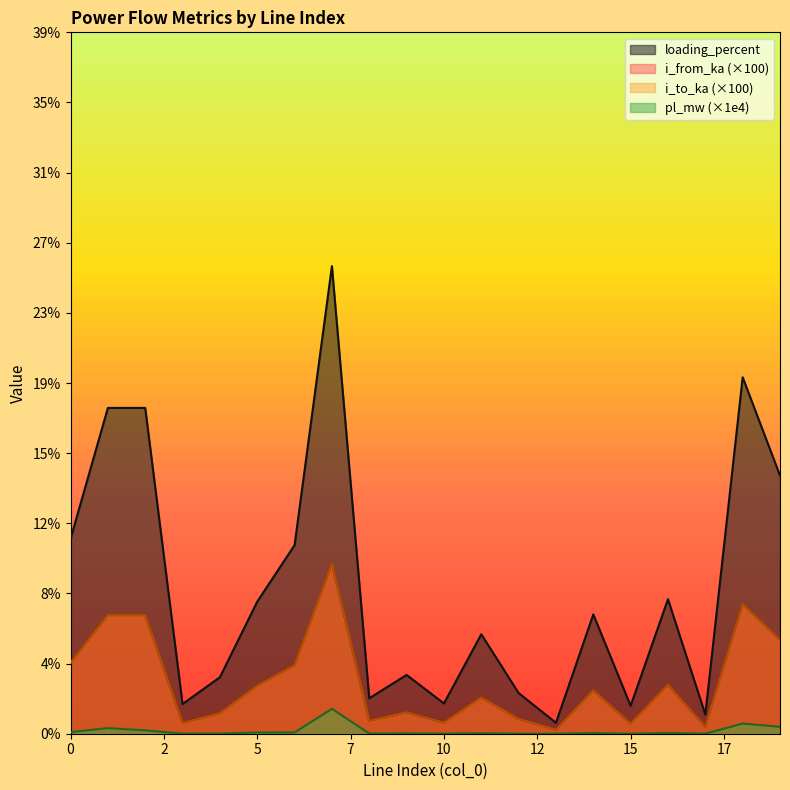

True or false: pl_mw and i_to_ka cross at least once.

False